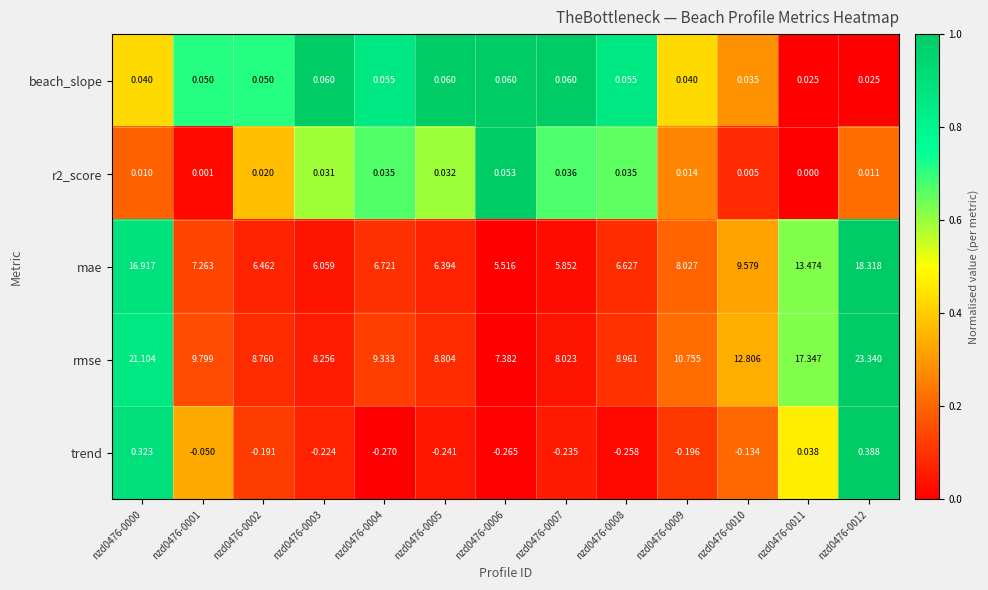

At which category is the sum across all series the highest?

nzd0476-0012